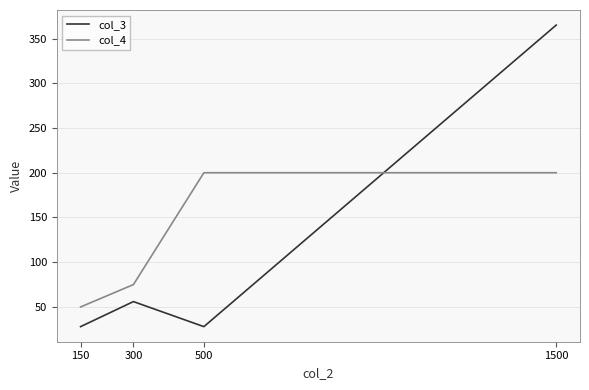

Does the chart have visible grid lines?

Yes